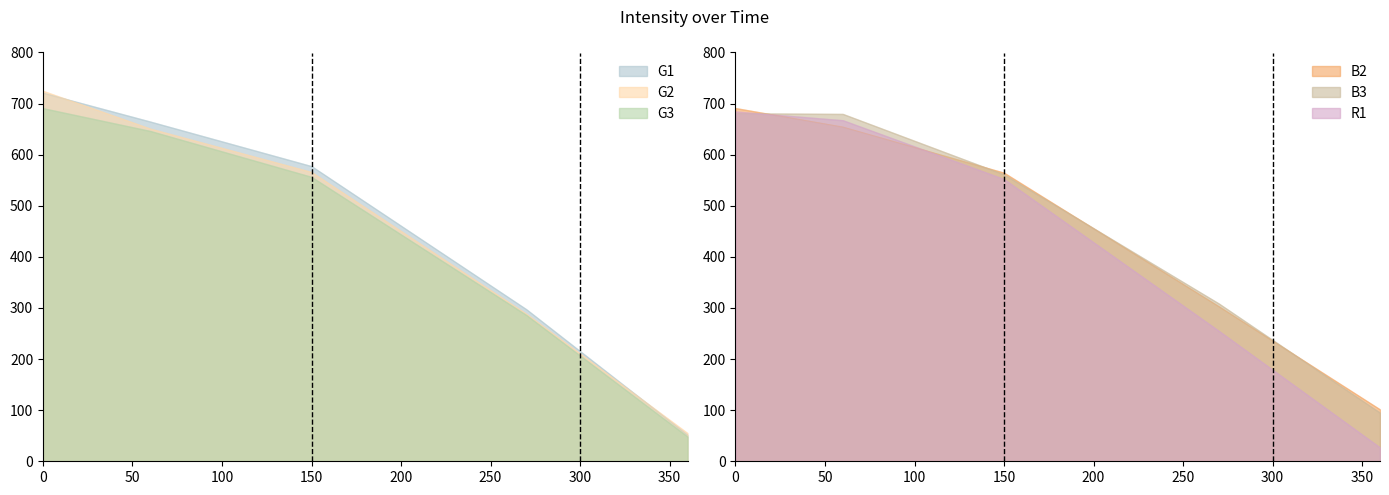

Which has a higher value, 60 or 150?

60